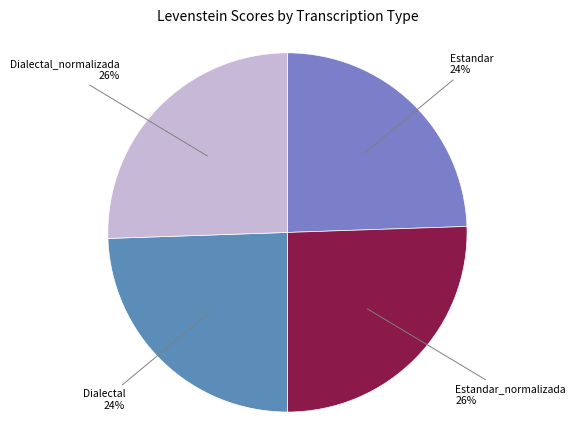

Which has a higher value, Estandar or Dialectal_normalizada?

Dialectal_normalizada